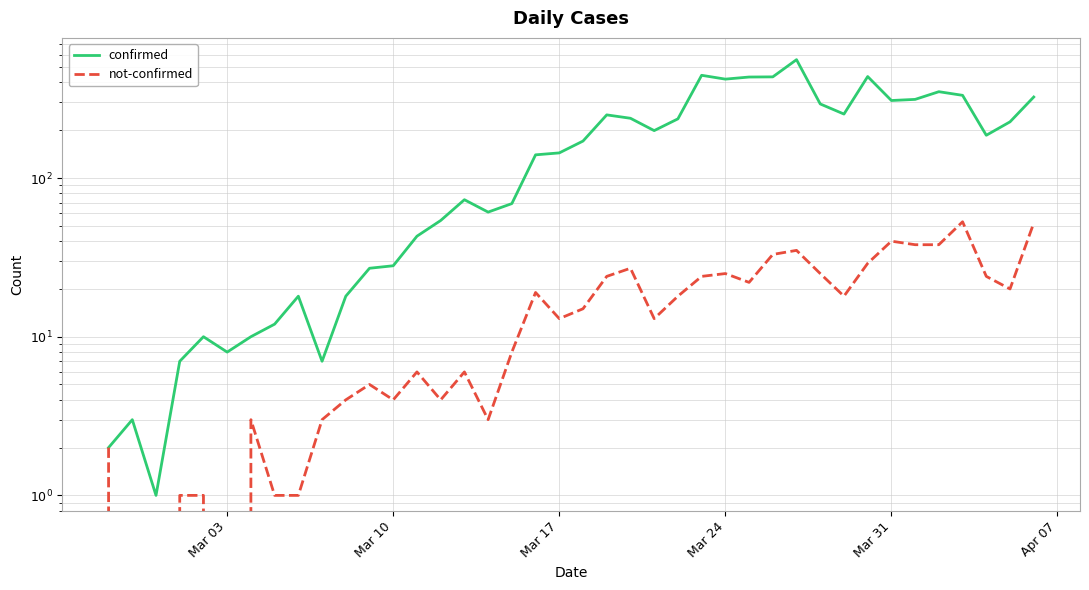

Which series has the largest range (max minus min)?

confirmed